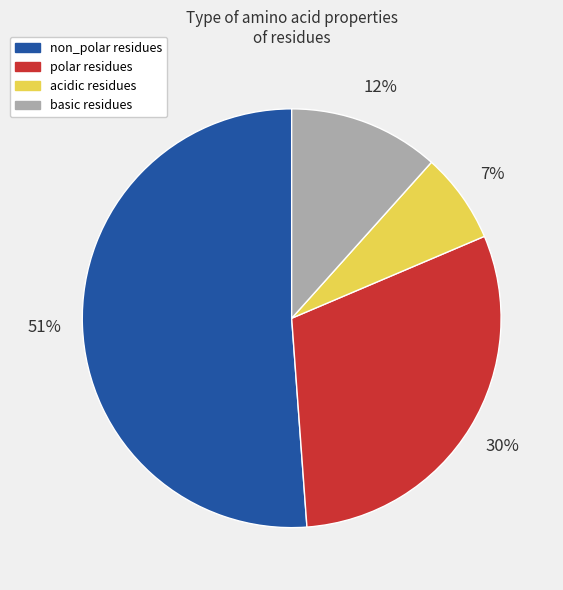

Which category accounts for the majority?

non_polar